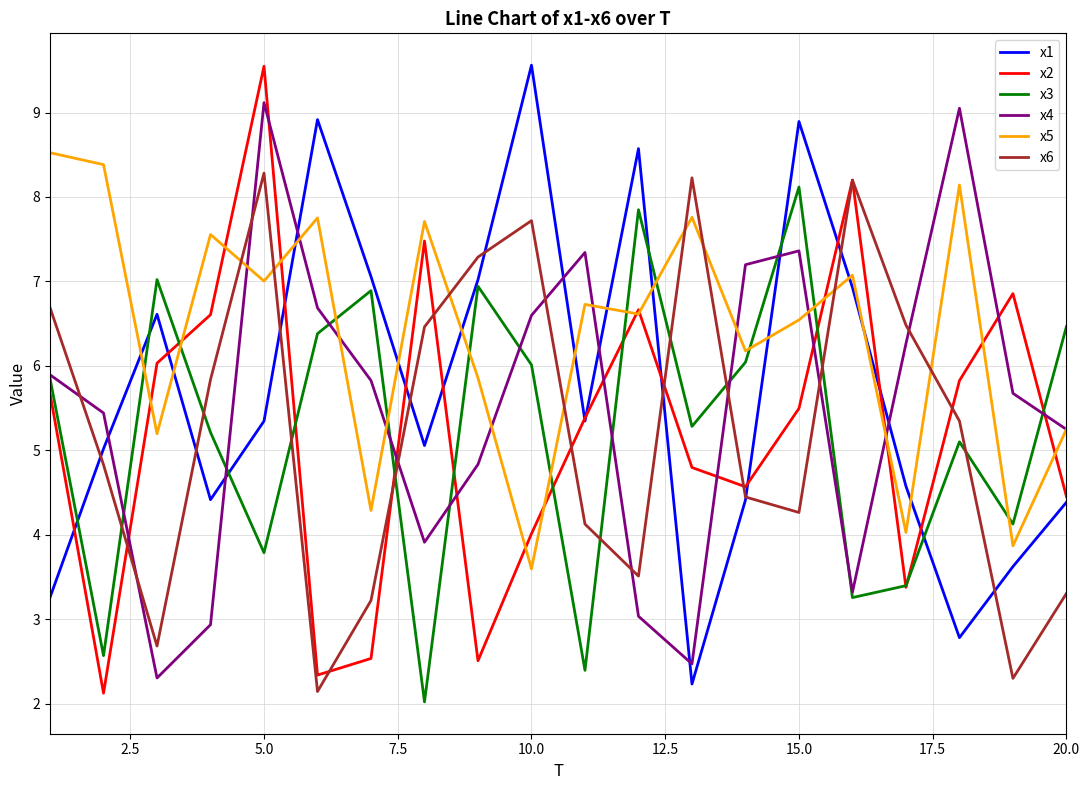

True or false: x3 and x5 intersect in this chart.

True